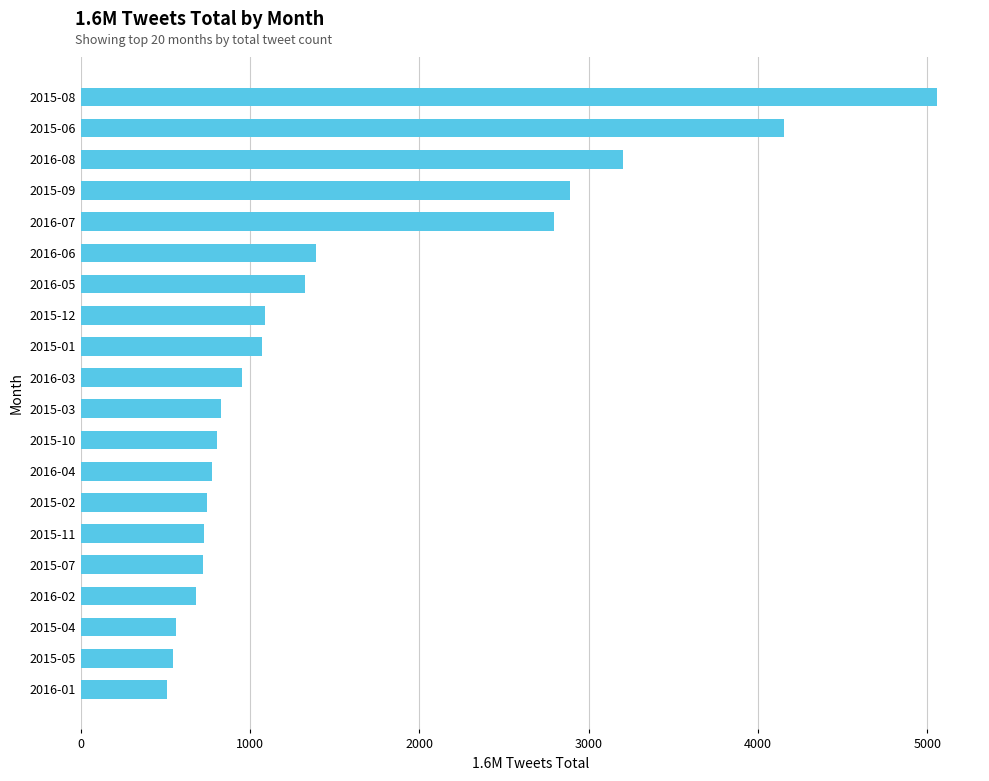

The value at 2015-09 is 590. True or false?

False